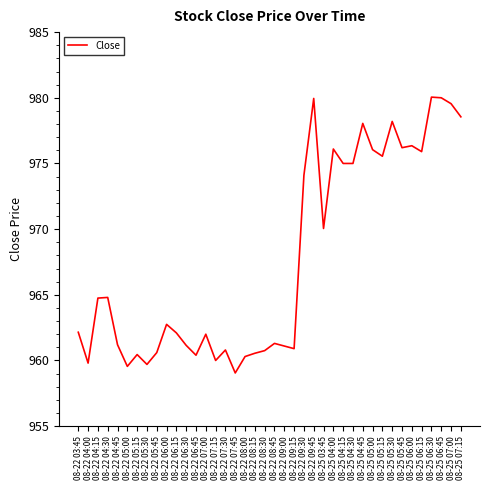

What is the sum of the values at 08-22 03:45 and 08-22 04:30?

1927.0